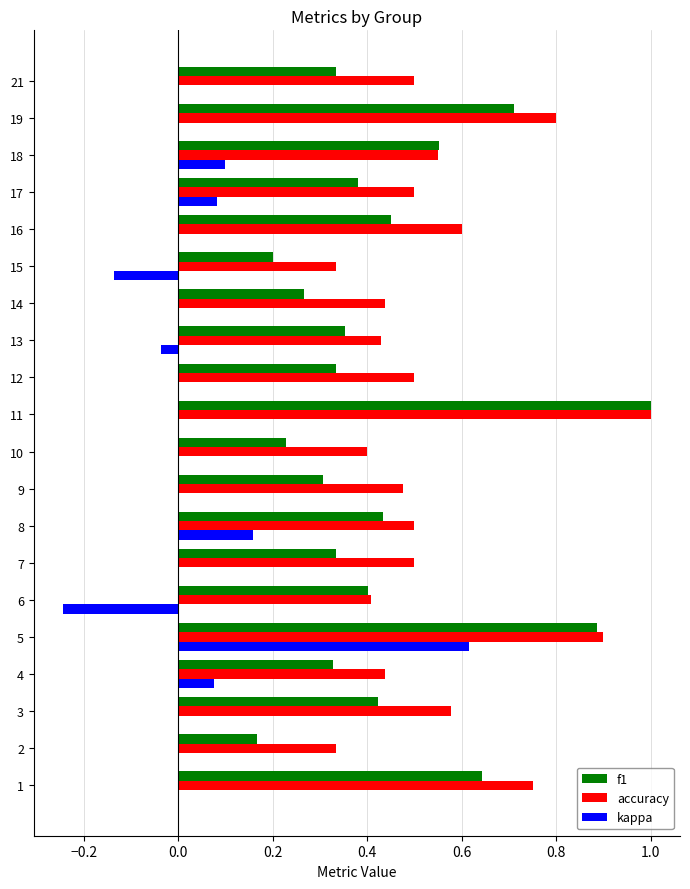

Which series changed the most between 6 and 19?

accuracy